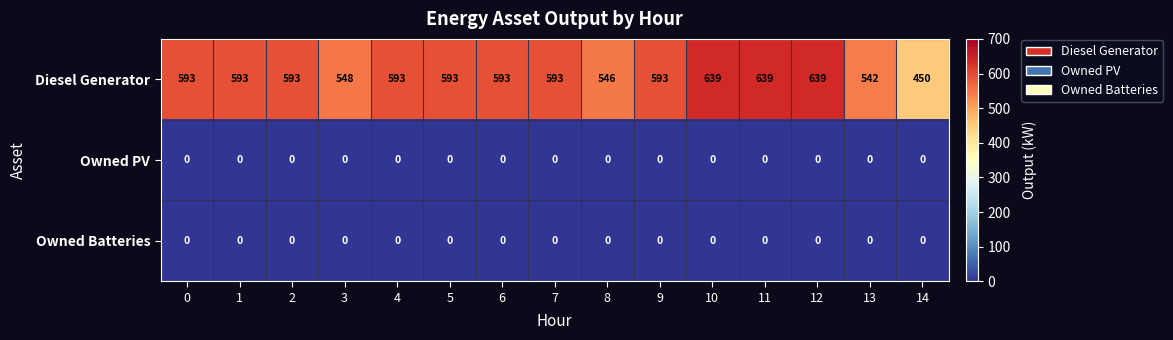

At how many categories does at least one series exceed 303?

15